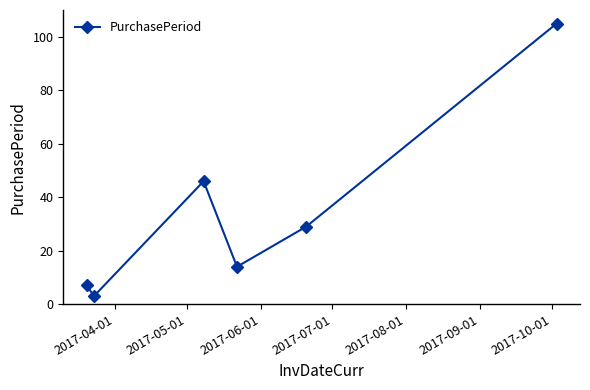

How many points are lower than both their immediate neighbors (excluding endpoints)?

2